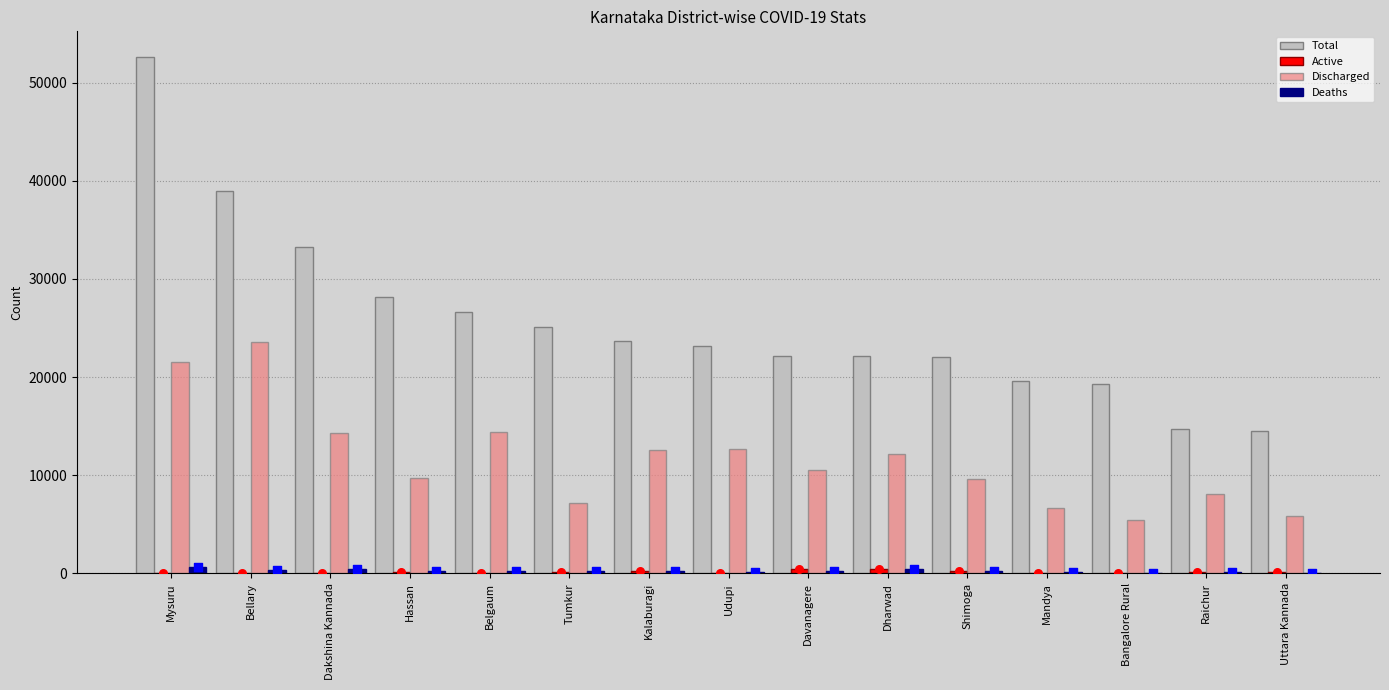

Which series contains the highest Y value?

Total